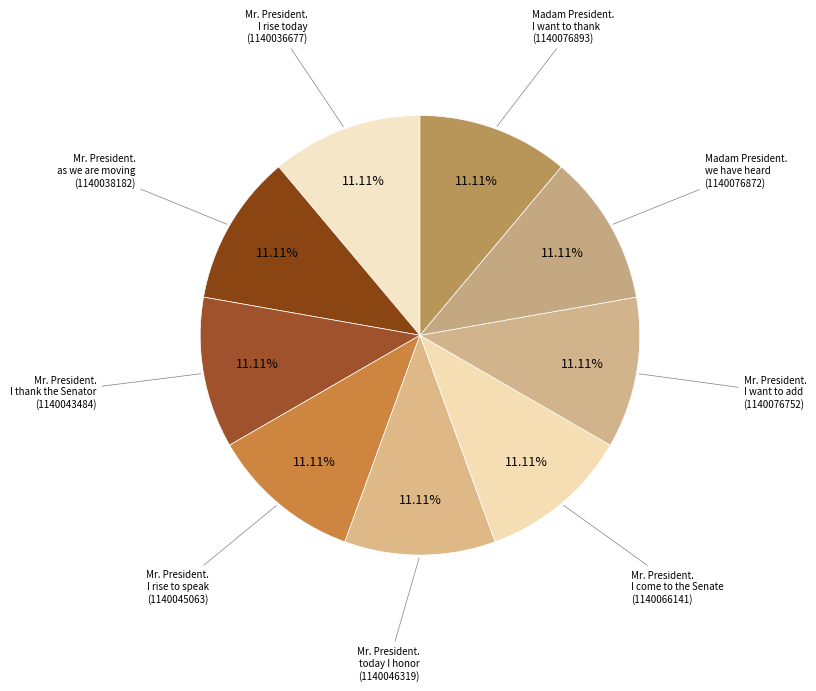

Count the number of slices in the pie.

9